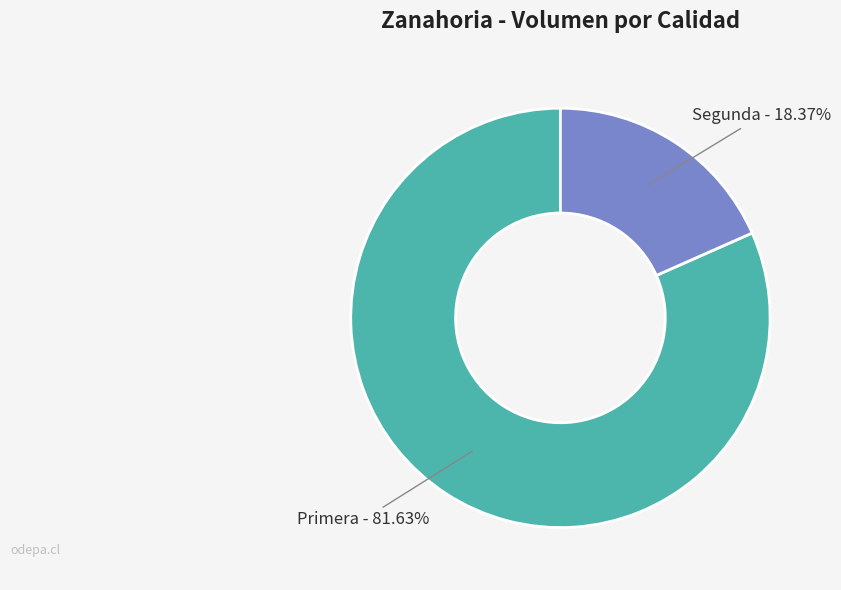

Combined, do Primera and Segunda account for over 50%?

Yes